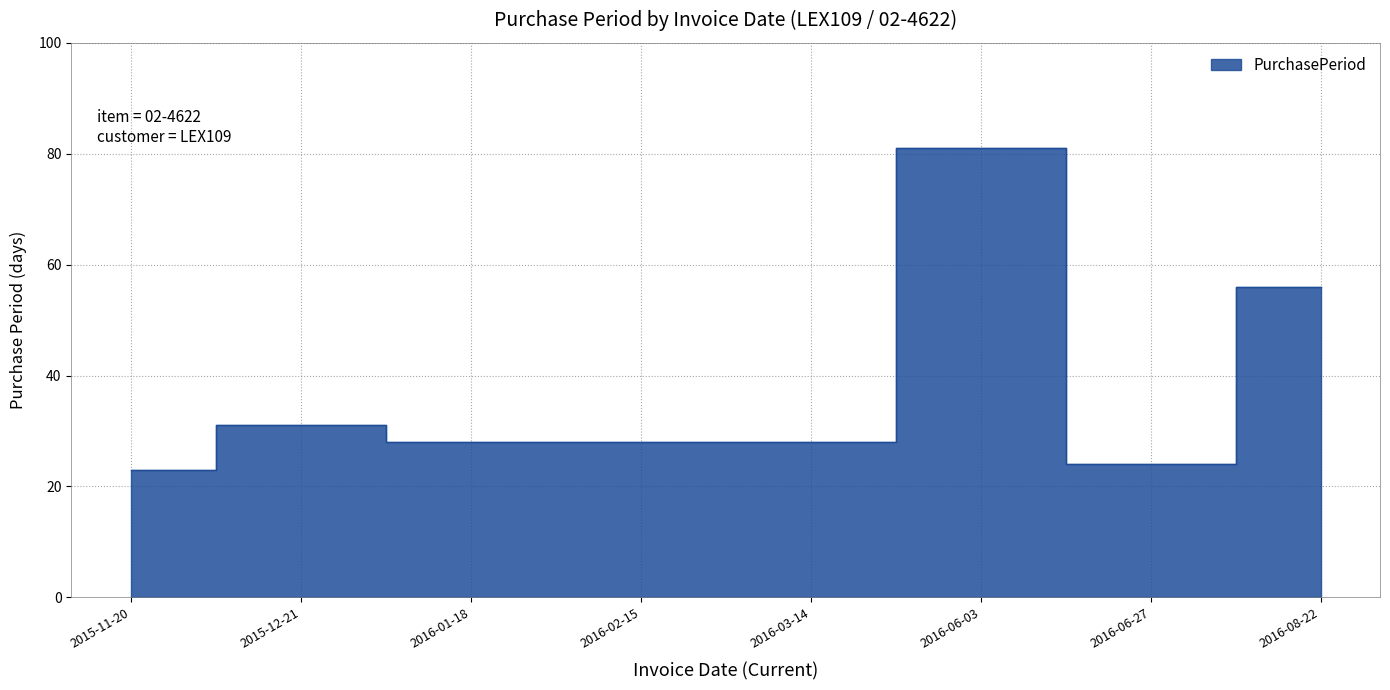

At which label is the value closest to 52?

2016-08-22